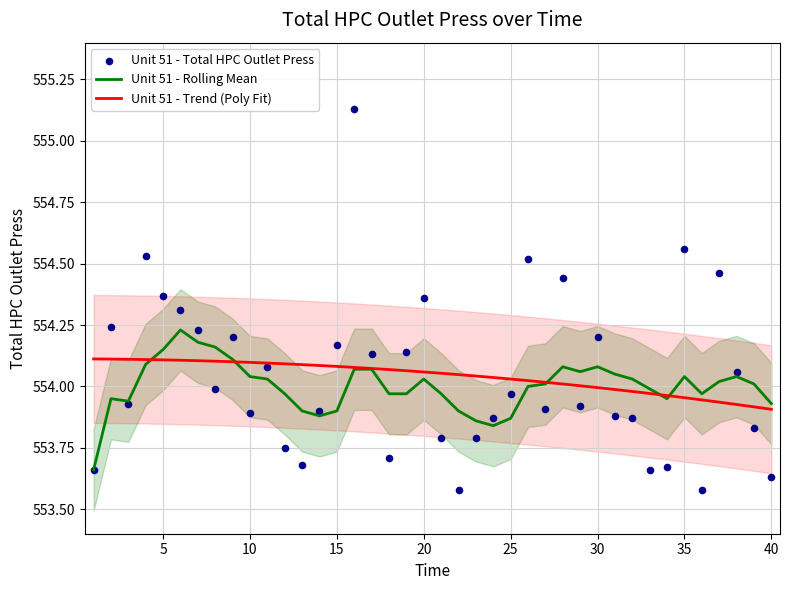

Which series has the largest total across all categories?

Unit 51 - Trend (Poly Fit)